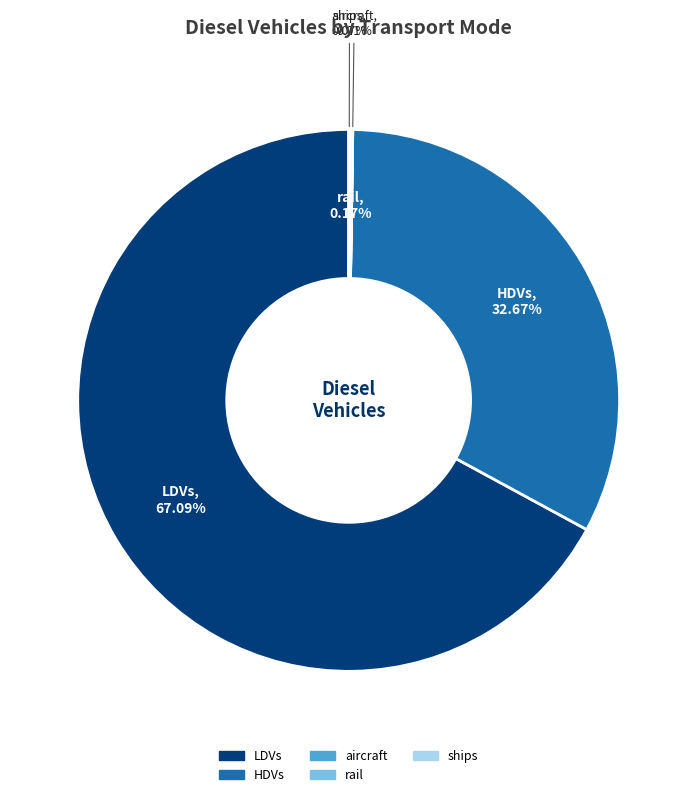

To the nearest percent, what is the average slice percentage?

20%